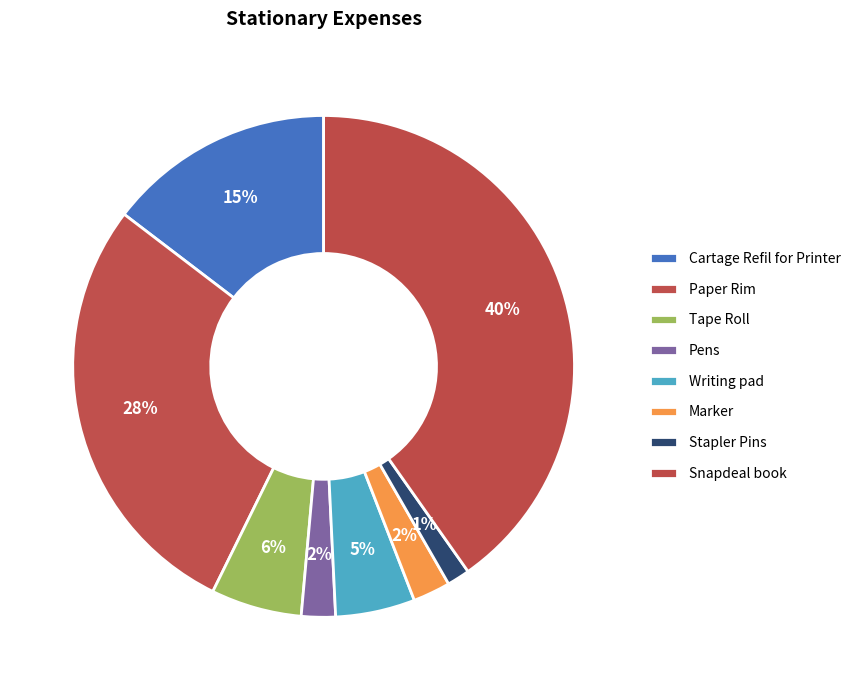

What is the total percentage of Writing pad and Marker?

7.5%